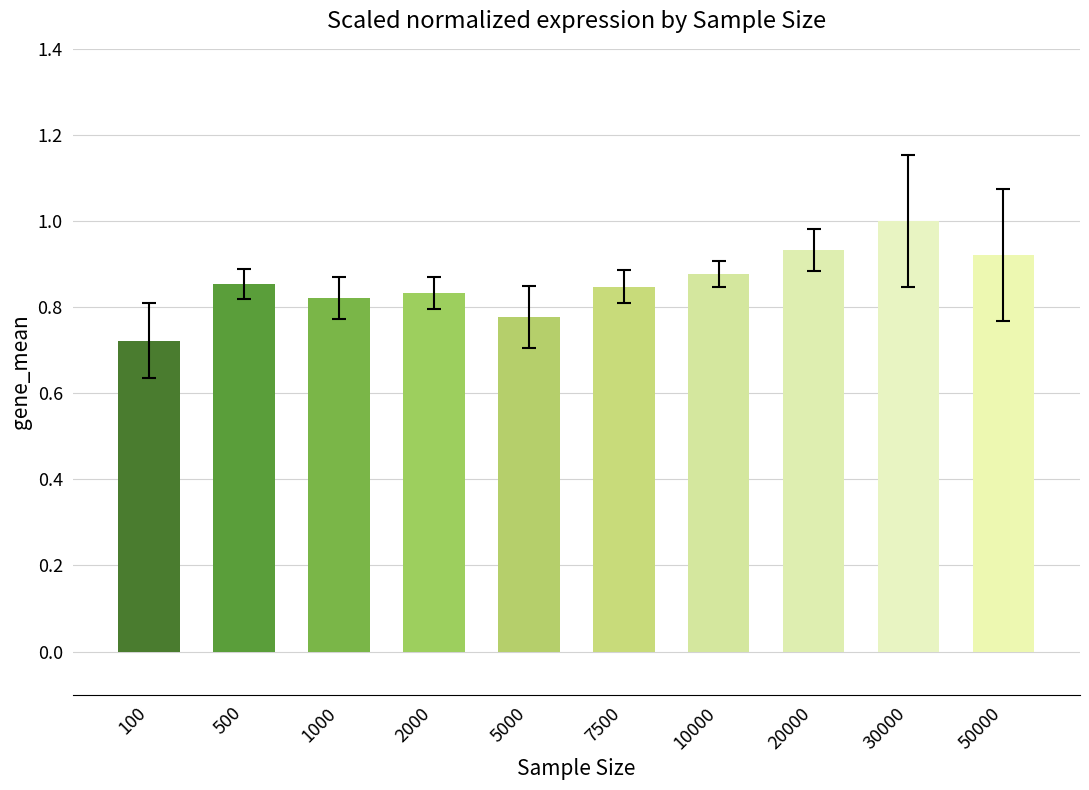

Between 2000 and 20000, which is larger?

20000